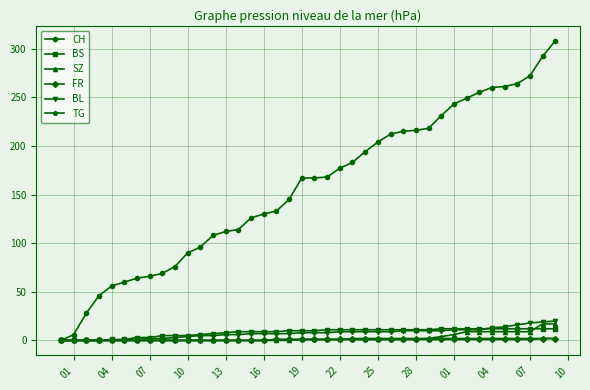

Which series has the largest total across all categories?

CH